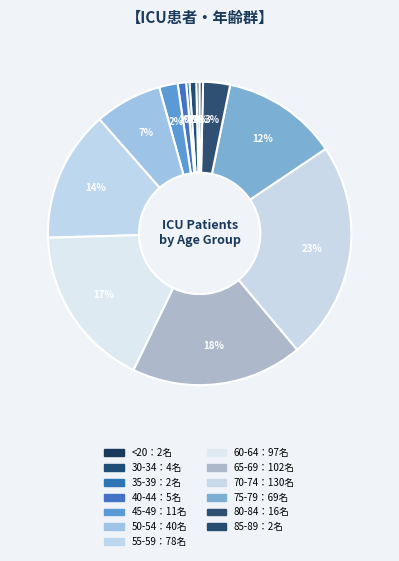

Count the number of slices in the pie.

13